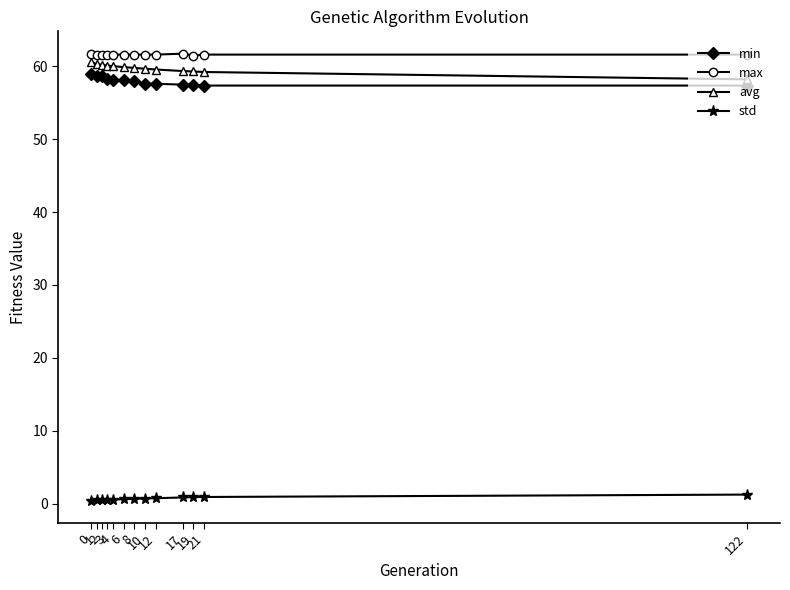

Between 2 and 122, which series saw the biggest shift?

avg